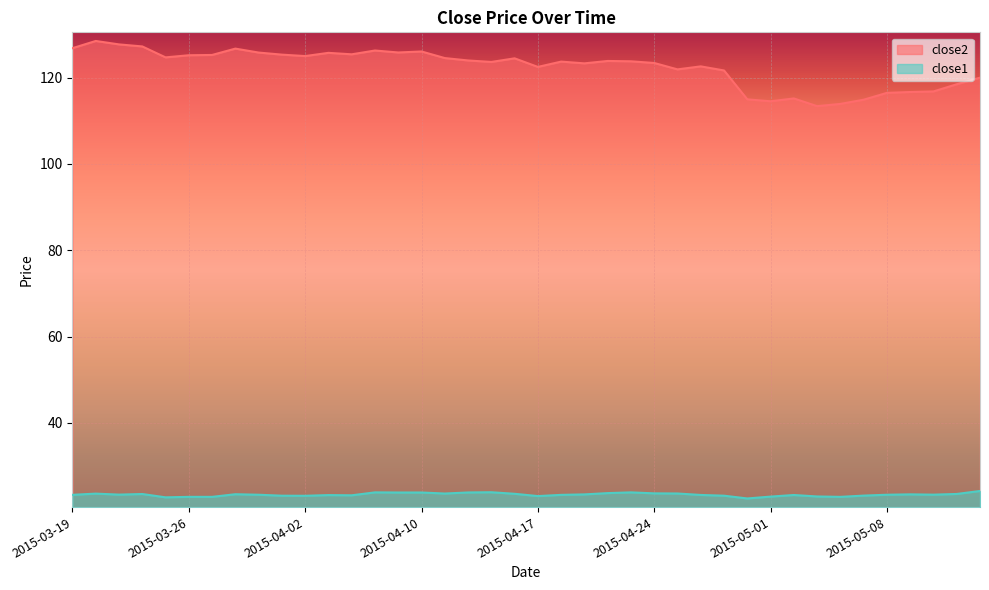

At which label is close1 closest to 23?

2015-05-05